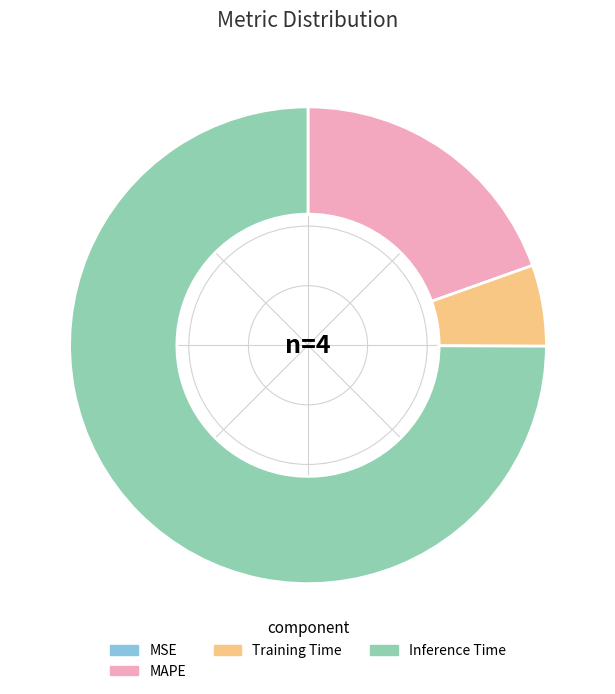

What is the majority slice?

Inference Time